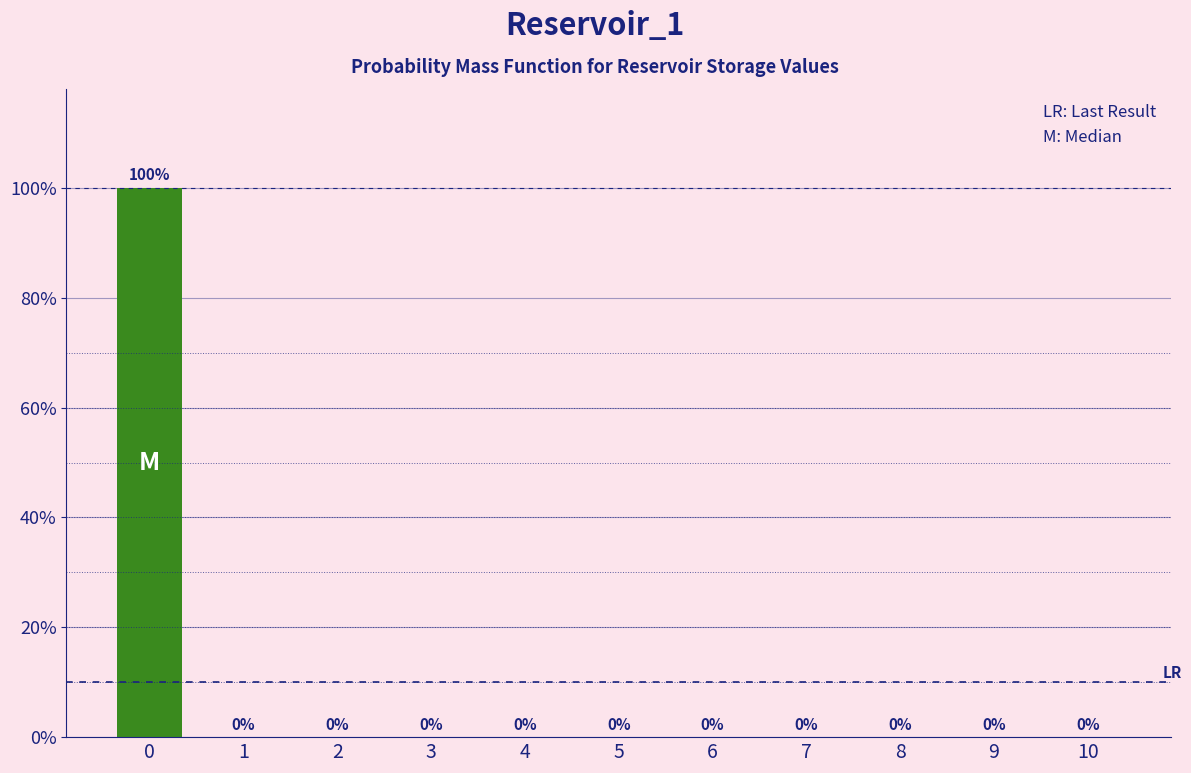

Reading left to right, transcribe all the data shown in this chart.

0=100	1=0	2=0	3=0	4=0	5=0	6=0	7=0	8=0	9=0	10=0